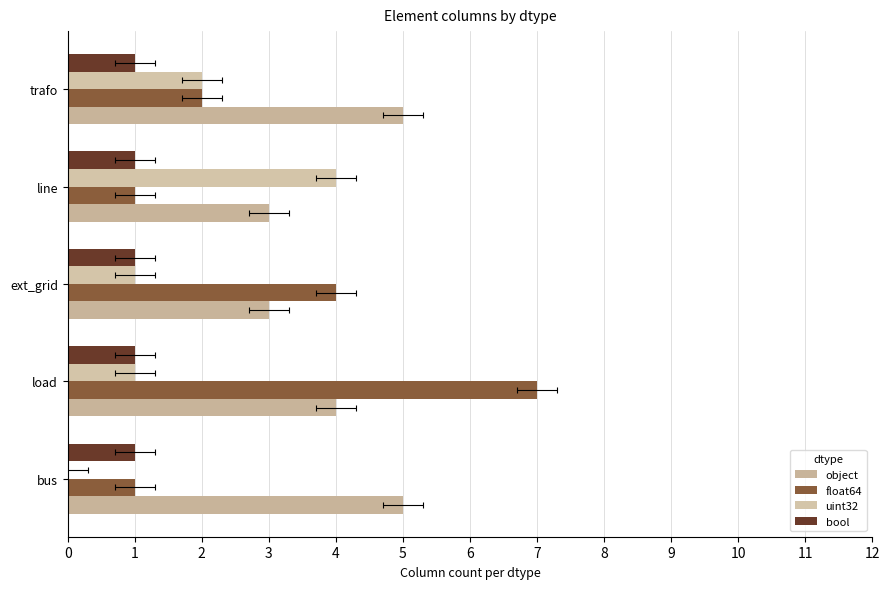

Count the number of data series in this chart.

4